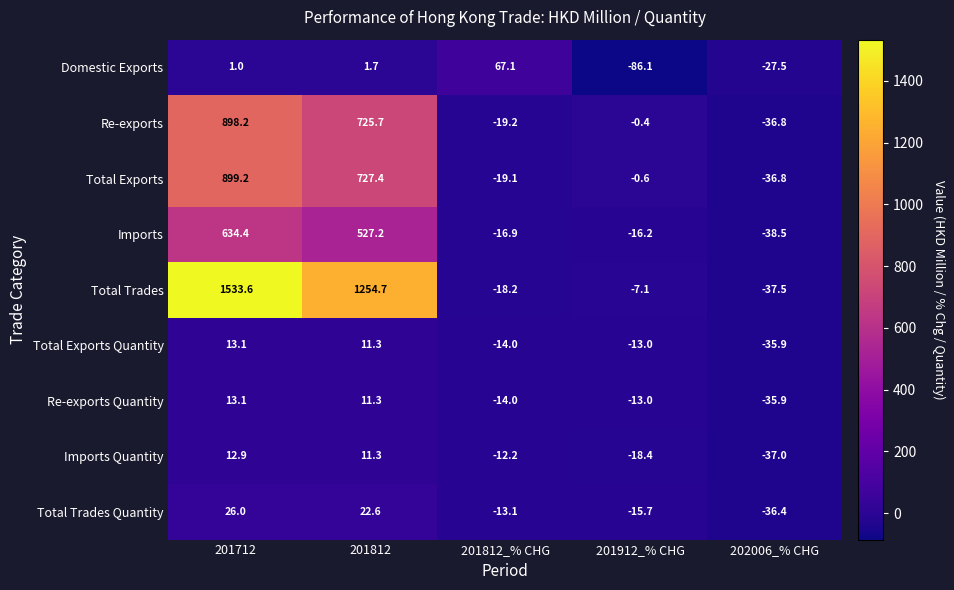

How many series are shown in this chart?

9